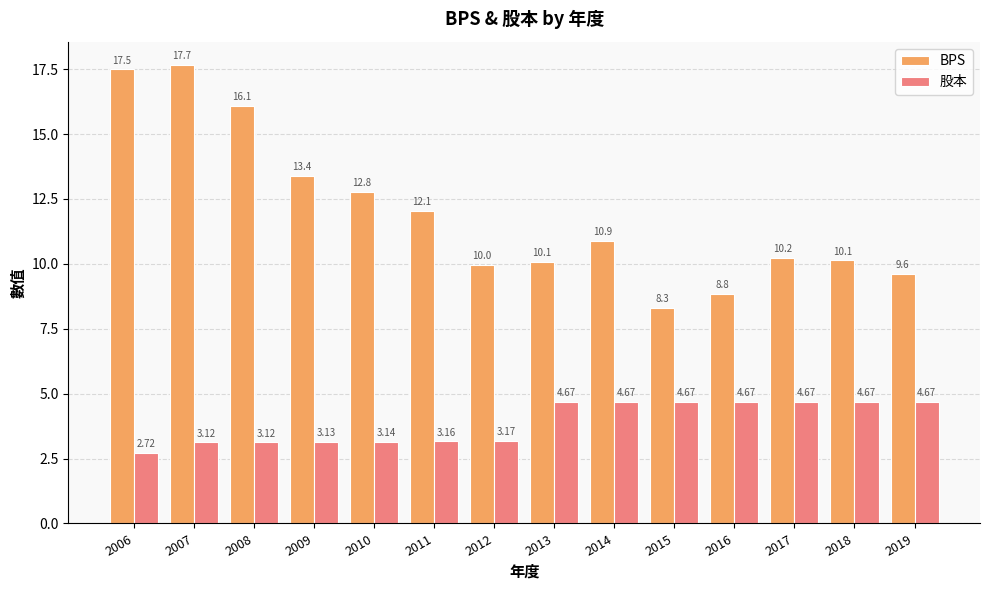

Rank the series at 2011 from highest to lowest value.

BPS, 股本